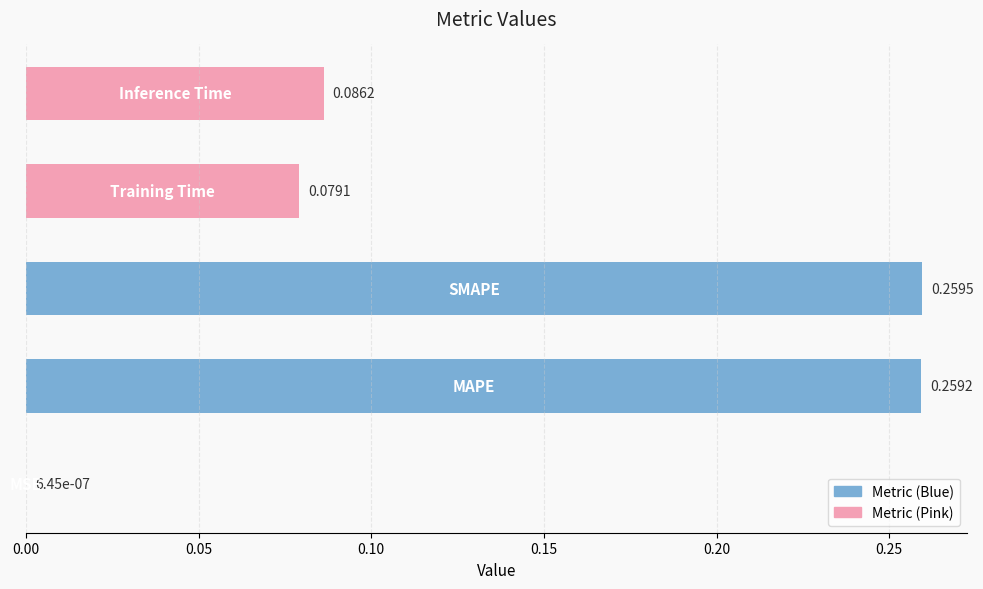

What is the sum of all values?

0.7